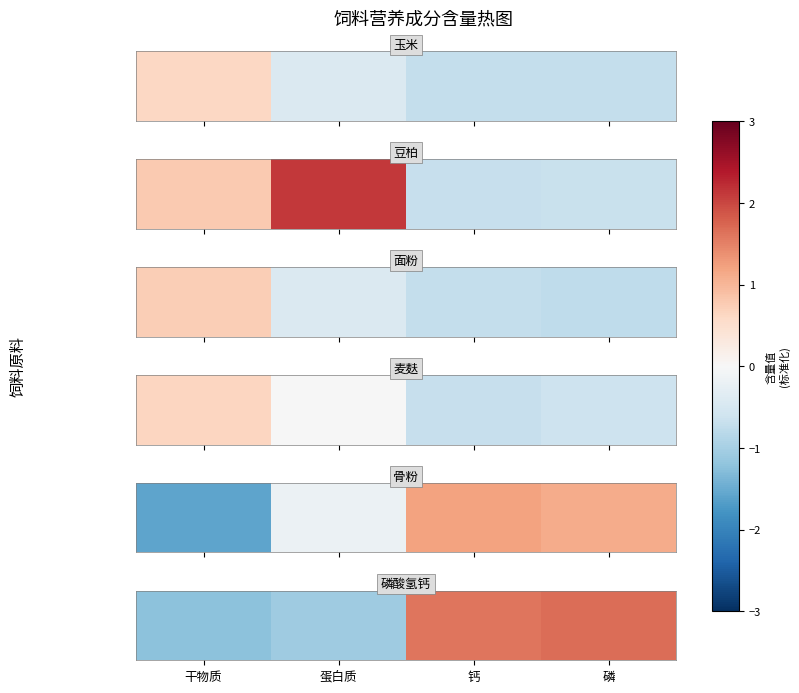

Which category has the highest value across all series?

磷